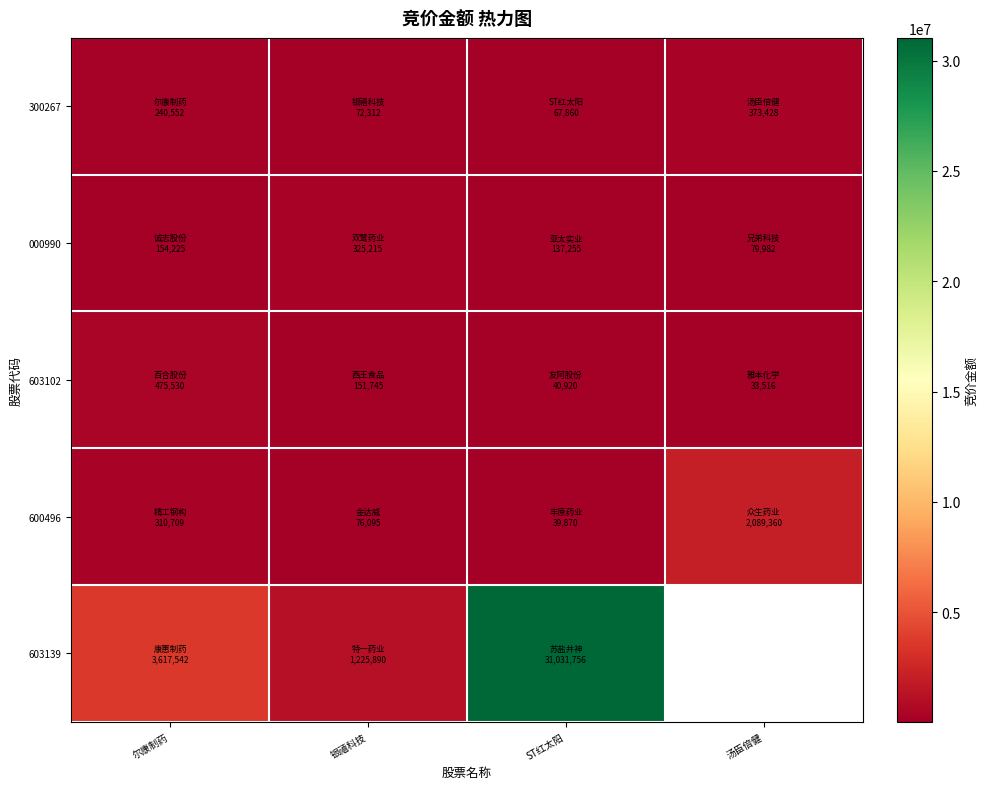

What is the difference between the maximum and minimum values in the 000990 series?

245233.0